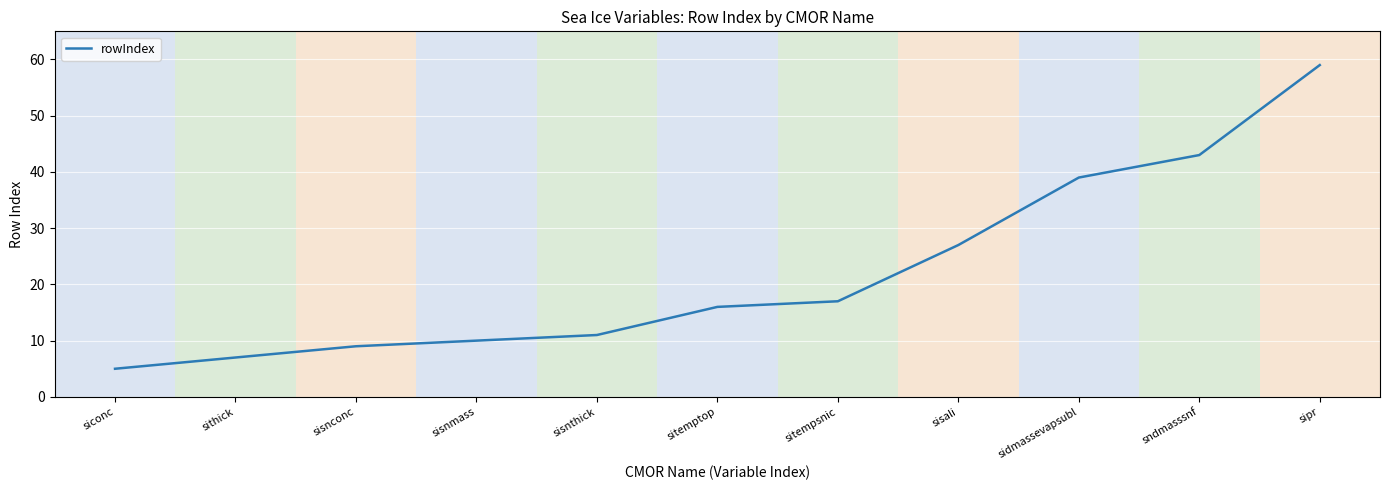

How many lines are shown in the chart?

1